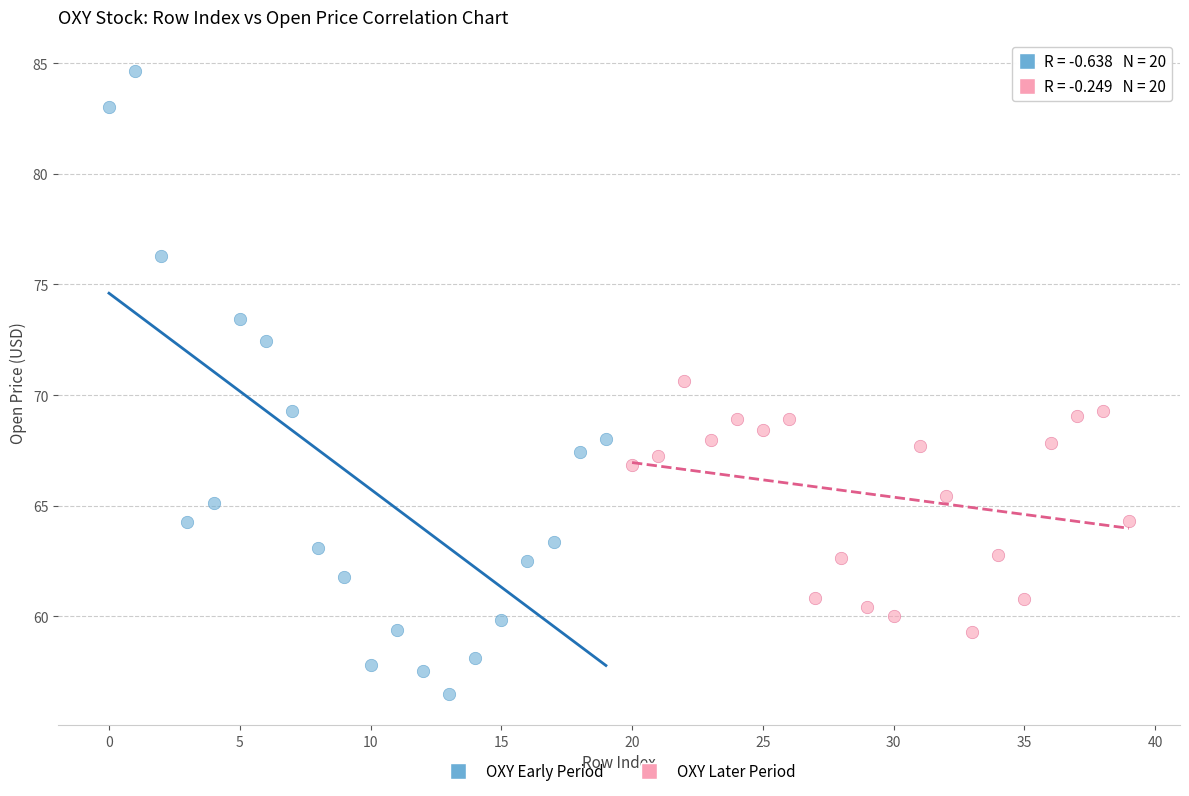

Which series contains the highest Y value?

OXY Early Period